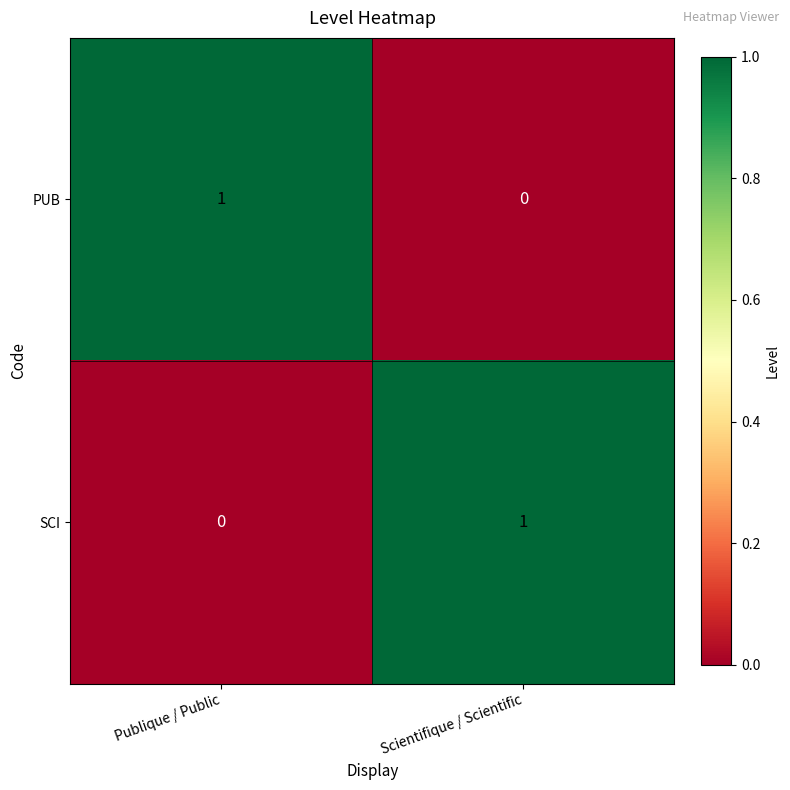

Reading left to right, what are all the values shown in this chart?

PUB: Publique / Public=1	Scientifique / Scientific=0
SCI: Publique / Public=0	Scientifique / Scientific=1